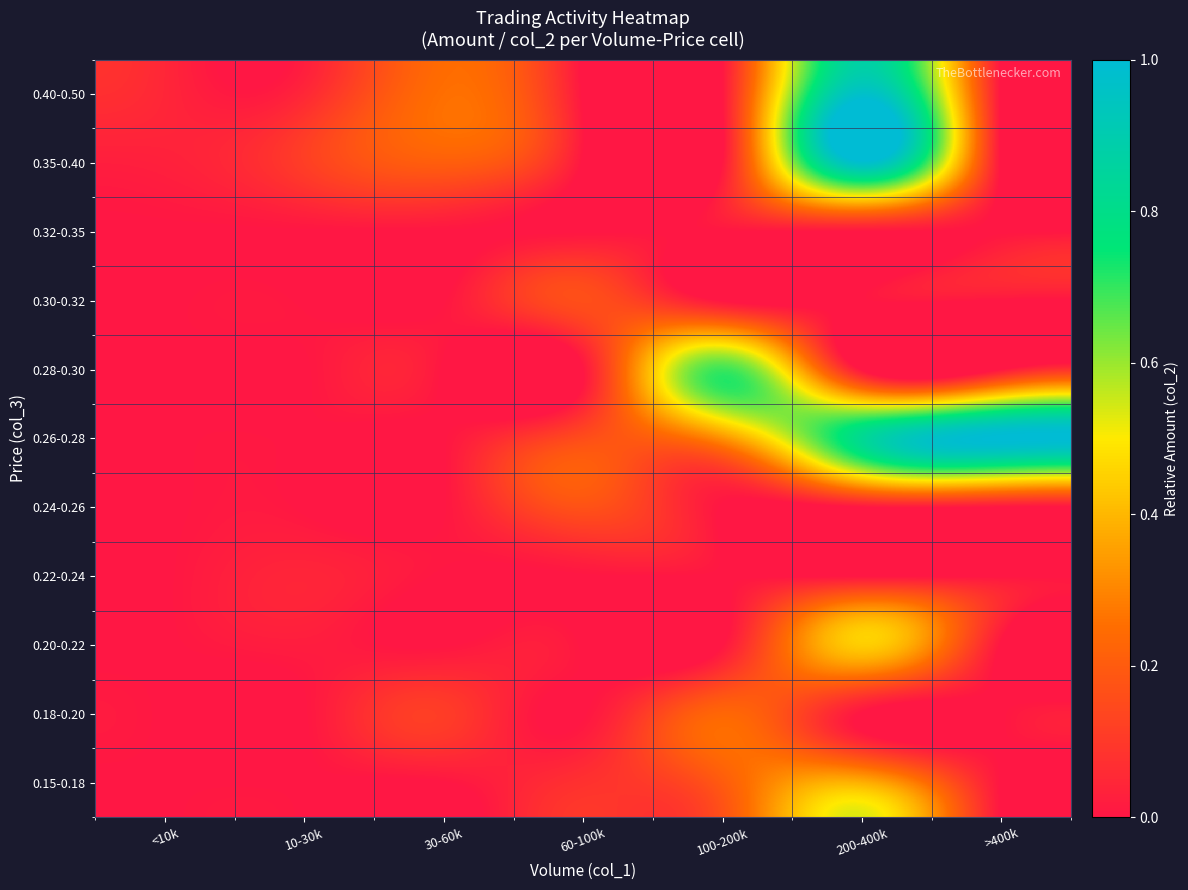

What is the difference between the highest and lowest values at 60-100k?

0.2